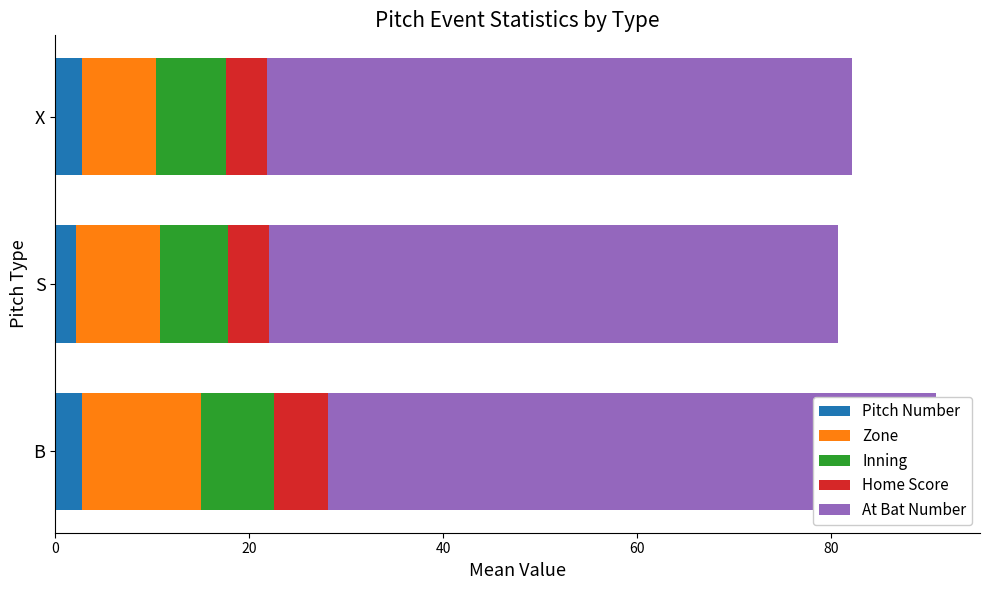

True or false: Pitch Number has a value of 2.7 at B.

True